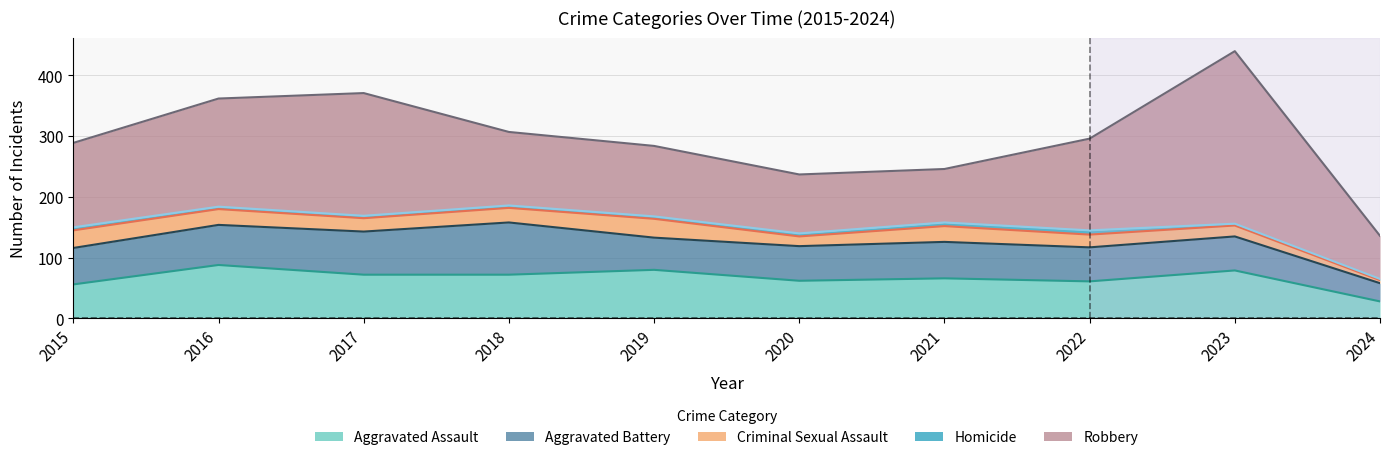

Reading left to right, extract all data points from this chart.

Aggravated Assault: 2015=56	2016=88	2017=72	2018=72	2019=80	2020=62	2021=66	2022=61	2023=79	2024=28
Aggravated Battery: 2015=60	2016=66	2017=71	2018=86	2019=53	2020=57	2021=60	2022=56	2023=56	2024=30
Criminal Sexual Assault: 2015=29	2016=26	2017=22	2018=24	2019=31	2020=16	2021=26	2022=21	2023=18	2024=5
Homicide: 2015=5	2016=4	2017=4	2018=4	2019=4	2020=5	2021=6	2022=7	2023=3	2024=2
Robbery: 2015=139	2016=178	2017=202	2018=121	2019=116	2020=97	2021=88	2022=151	2023=284	2024=71